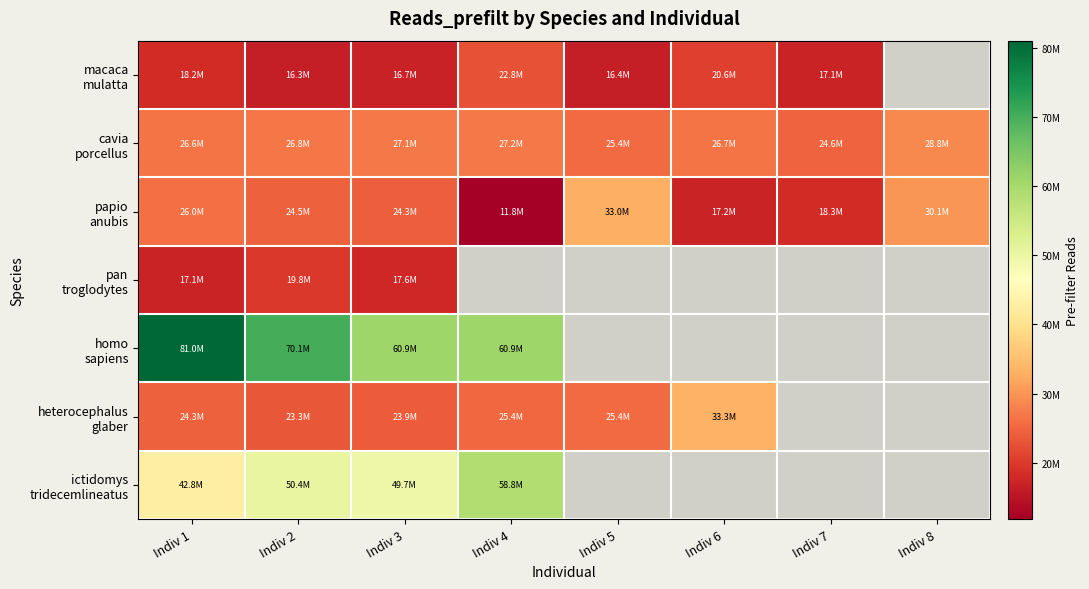

How many categories are shown in the chart?

8